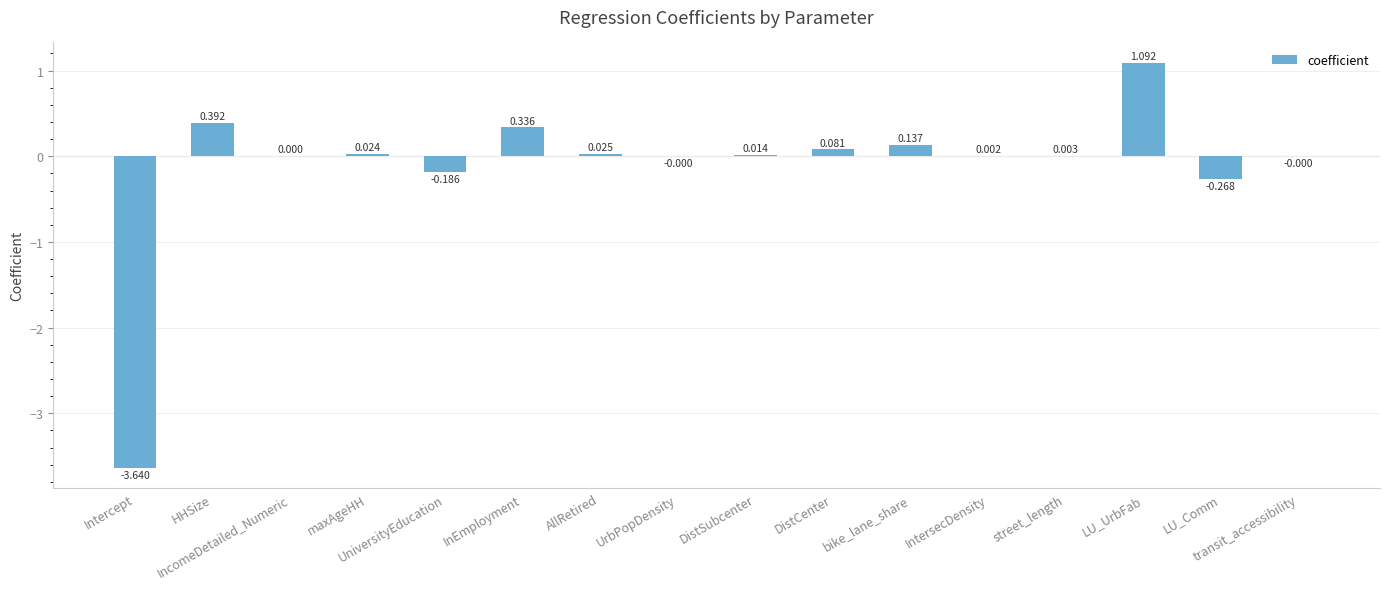

Reading left to right, list all the values displayed in this chart.

Intercept=-3.6	HHSize=0.4	IncomeDetailed_Numeric=0.0	maxAgeHH=0.0	UniversityEducation=-0.2	InEmployment=0.3	AllRetired=0.0	UrbPopDensity=-0.0	DistSubcenter=0.0	DistCenter=0.1	bike_lane_share=0.1	IntersecDensity=0.0	street_length=0.0	LU_UrbFab=1.1	LU_Comm=-0.3	transit_accessibility=-0.0